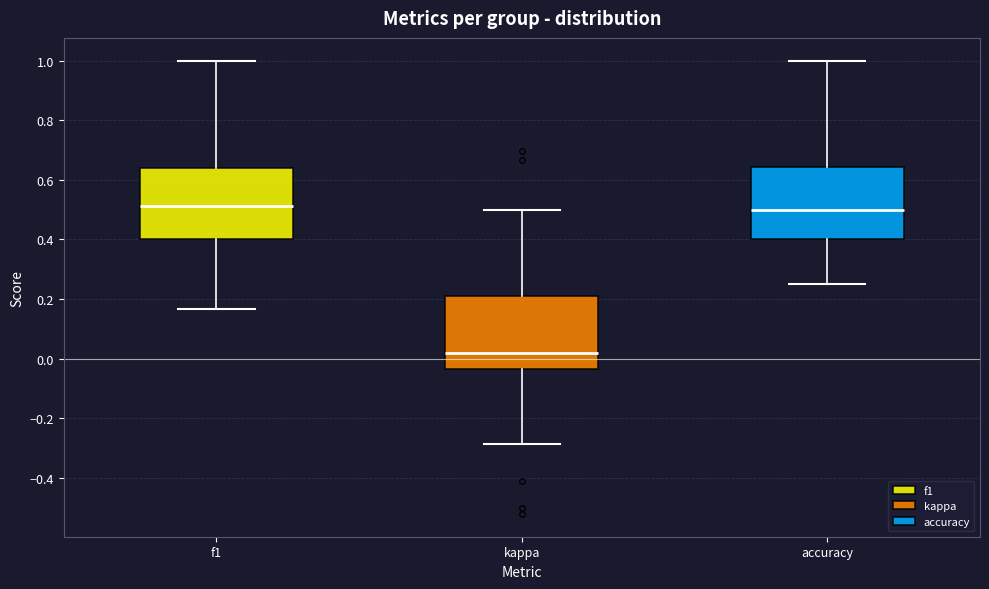

Reading left to right, transcribe this box plot: for each box, give where its median line is, the range the box spans, and where its two whiskers end, as read against the y-axis. The values are not printed on the chart, so give them approximately, as read against the axis.

f1: median 0.52, box 0.40 to 0.64, whiskers 0.16 to 1.00
kappa: median 0.02, box -0.04 to 0.22, whiskers -0.28 to 0.50
accuracy: median 0.50, box 0.40 to 0.64, whiskers 0.26 to 1.00